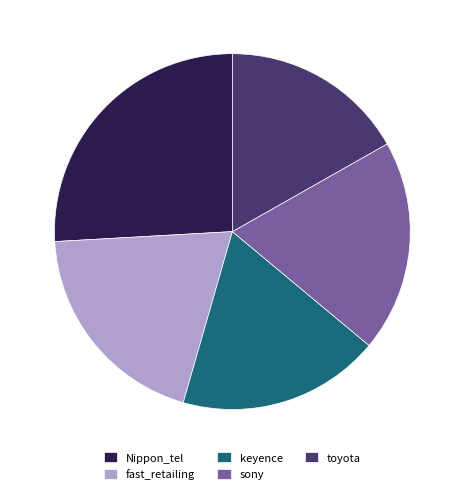

Approximately how many times larger is the value at keyence compared to sony?

1.0